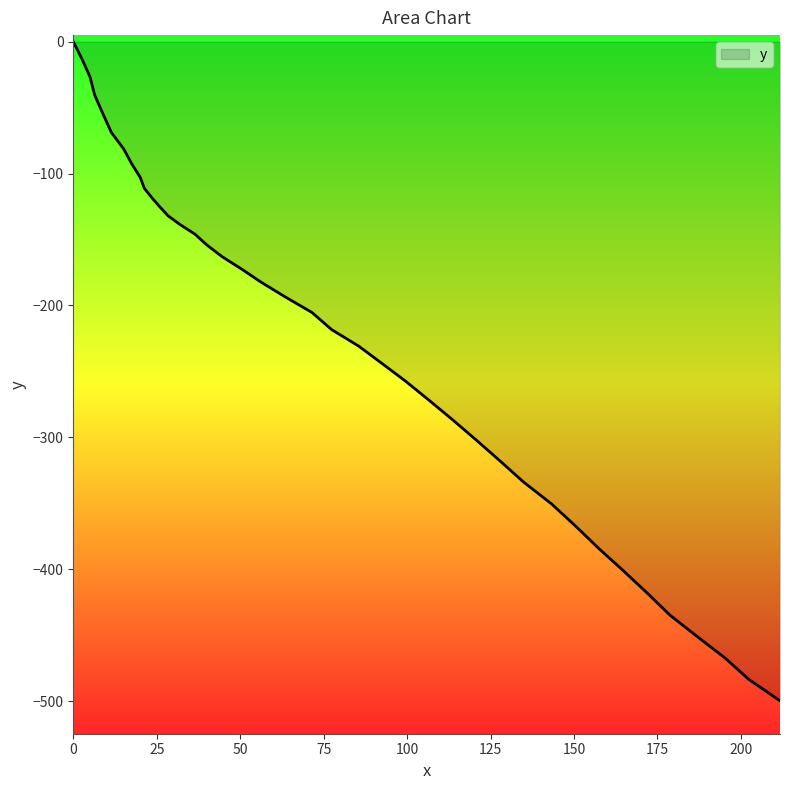

What is the smallest value displayed?

-499.7